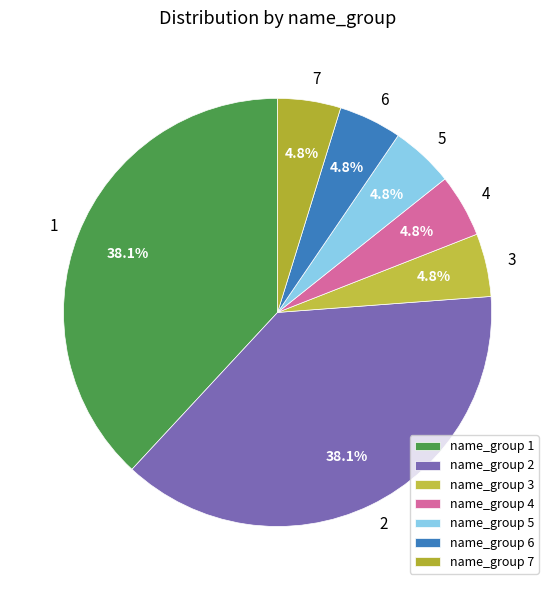

Approximately how many times larger is the value at 5 compared to 3?

1.0